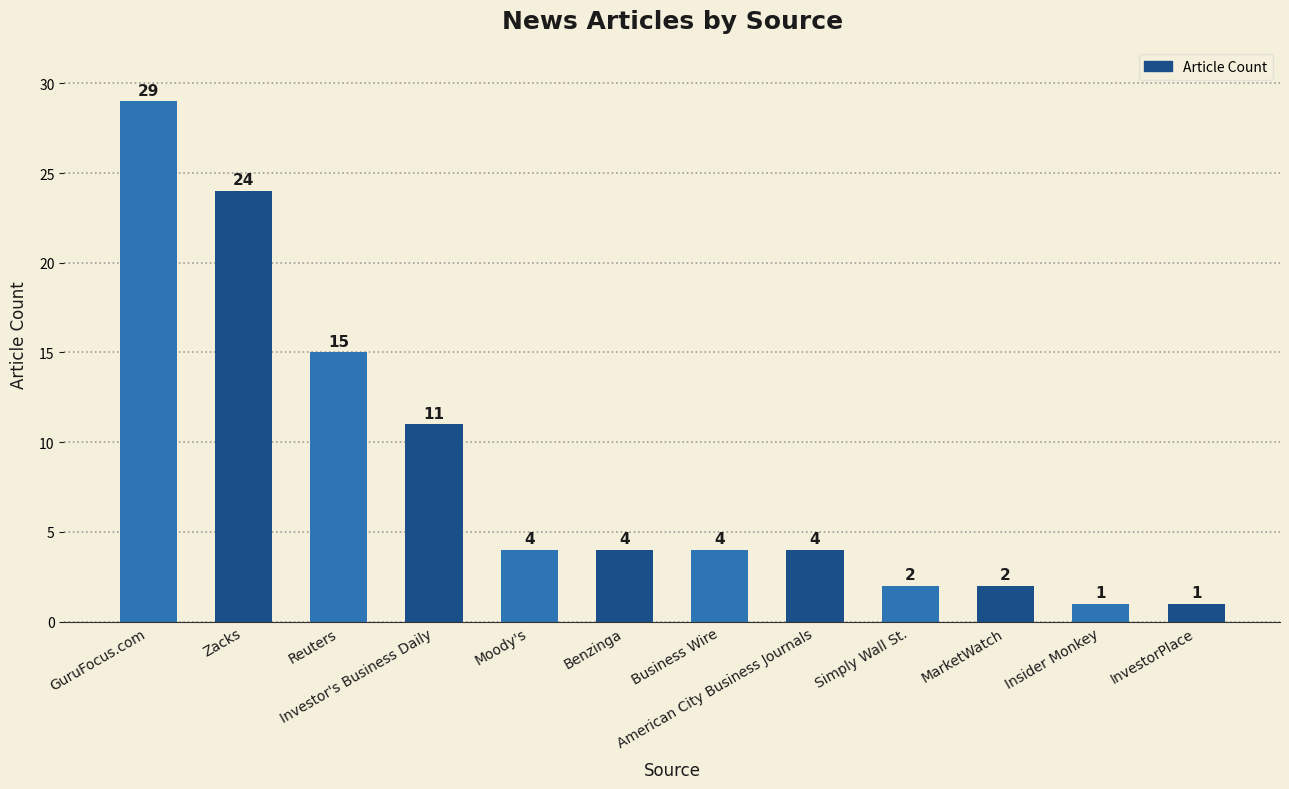

What is the smallest value displayed?

1